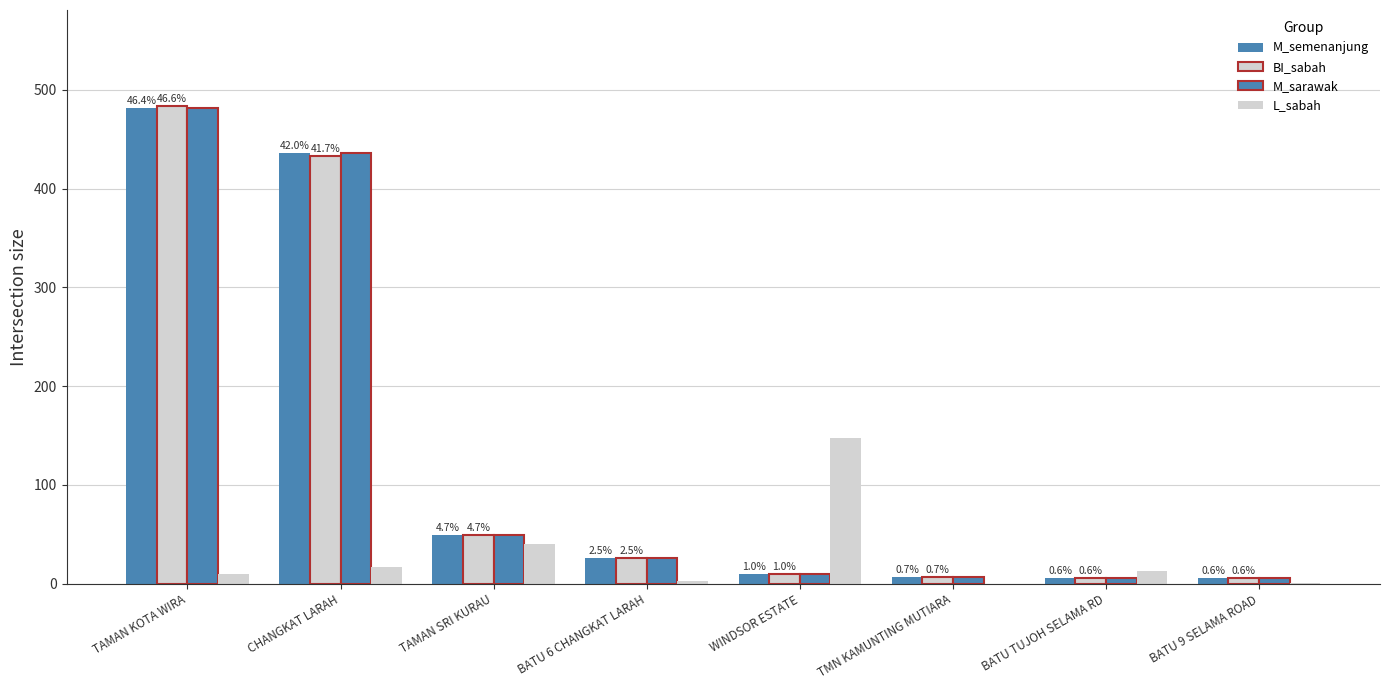

Rank the series at BATU 6 CHANGKAT LARAH from lowest to highest value.

L_sabah, M_semenanjung, BI_sabah, M_sarawak